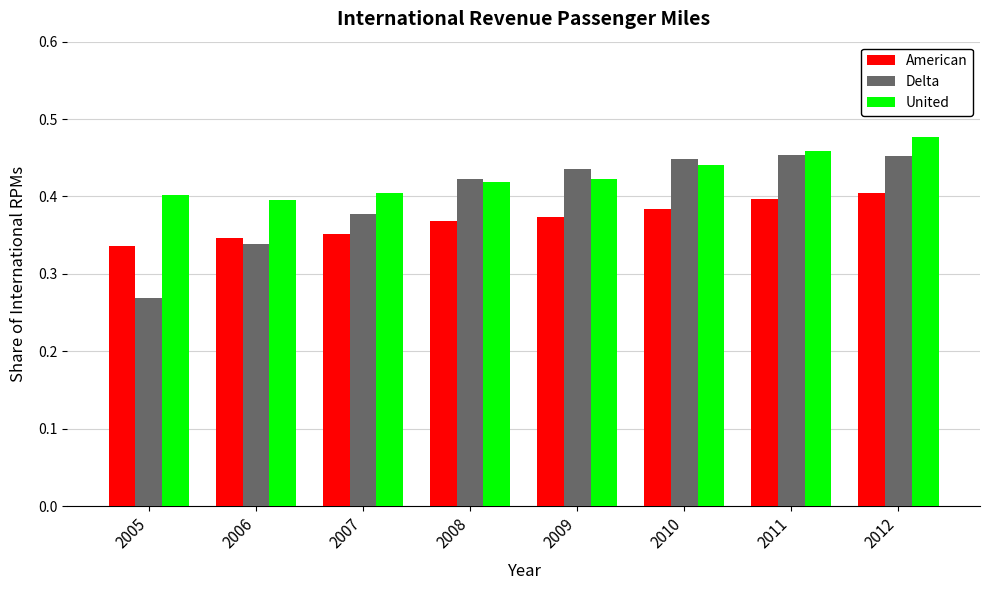

Is the value of American at 2011 greater than the value of Delta at 2010?

No